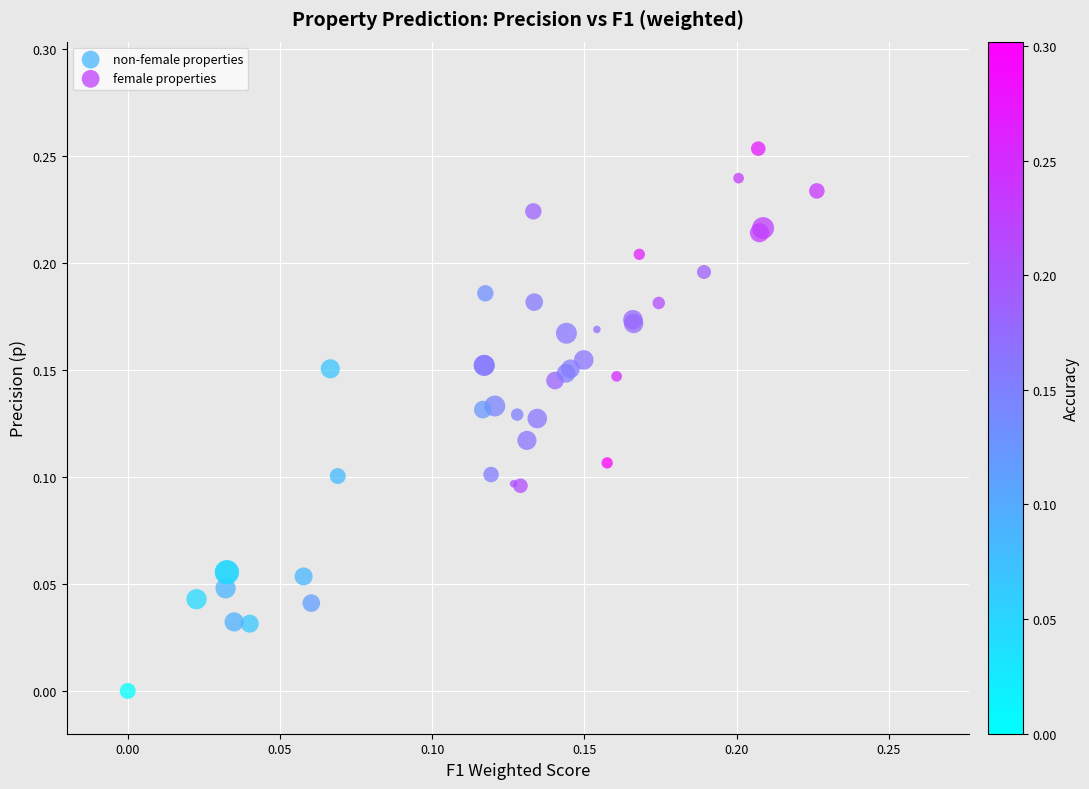

What are all the series names shown in the legend?

non-female properties, female properties